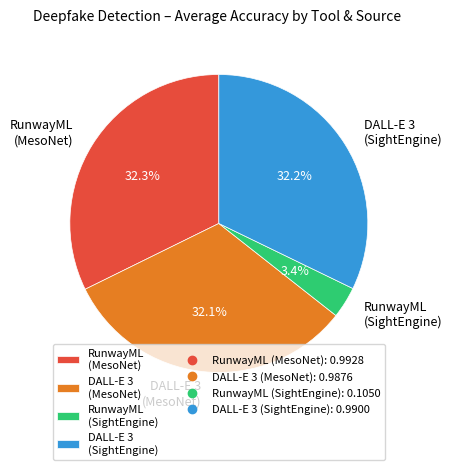

To the nearest percent, what is the difference between the largest and smallest slice percentages?

29%